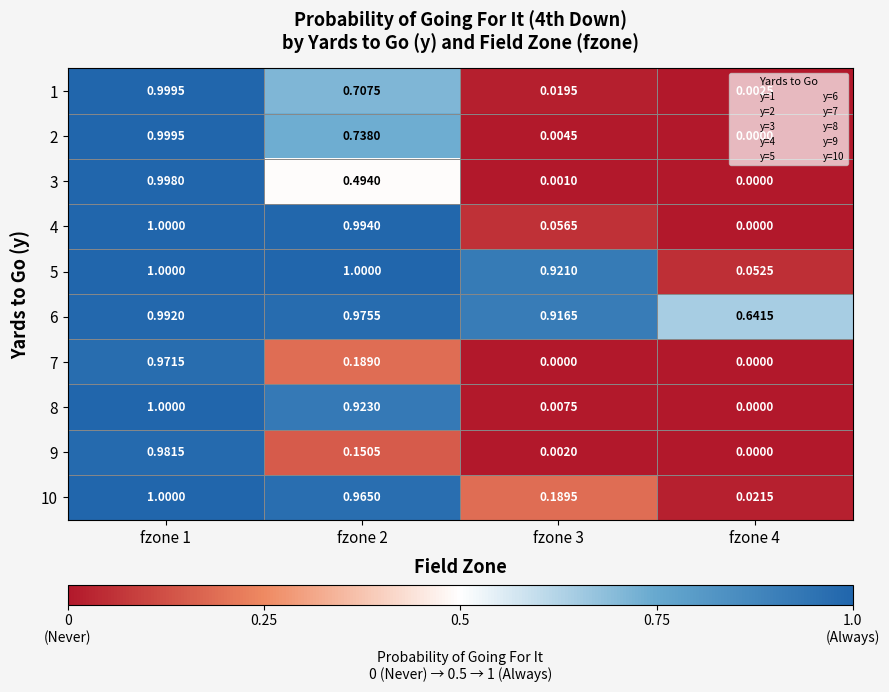

How many values in the 9 series exceed 0?

3